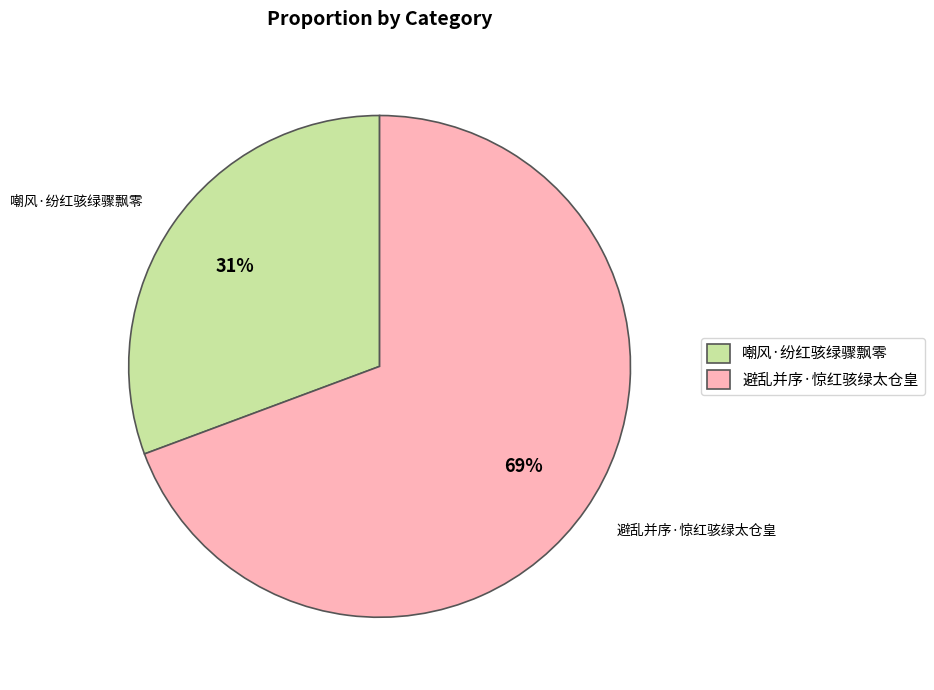

What percentage is the 避乱并序·惊红骇绿太仓皇 slice, to the nearest percent?

69%